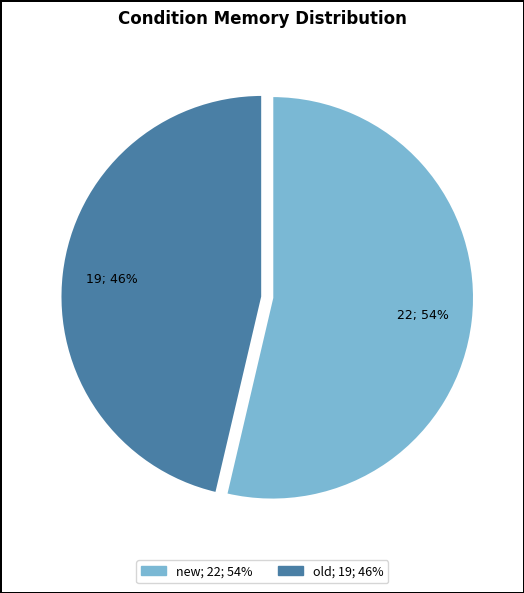

What percentage is the old slice, to the nearest percent?

46%